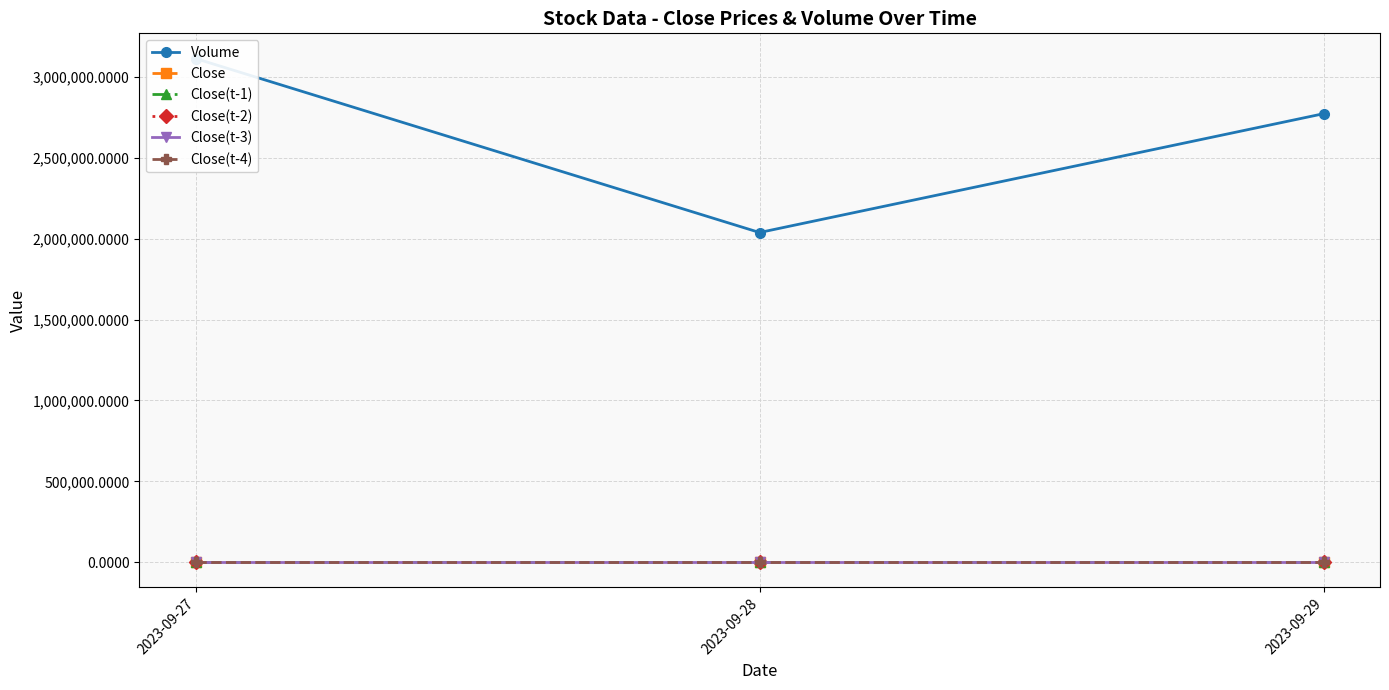

What are all the series names shown in the legend?

Volume, Close, Close(t-1), Close(t-2), Close(t-3), Close(t-4)